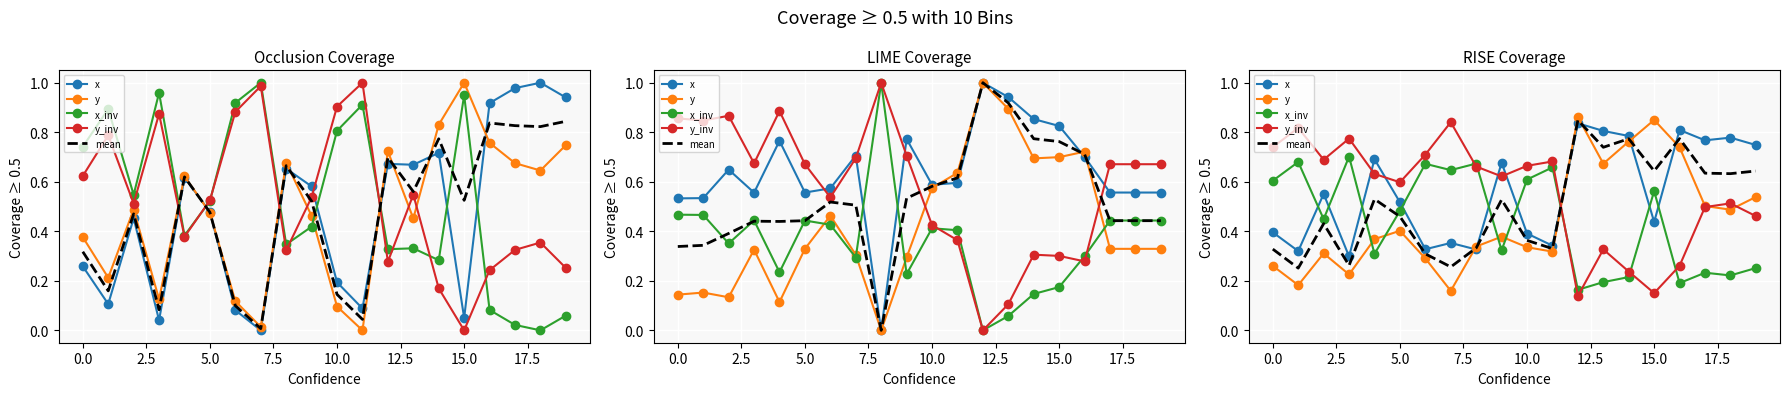

At how many categories does at least one series exceed 0?

20